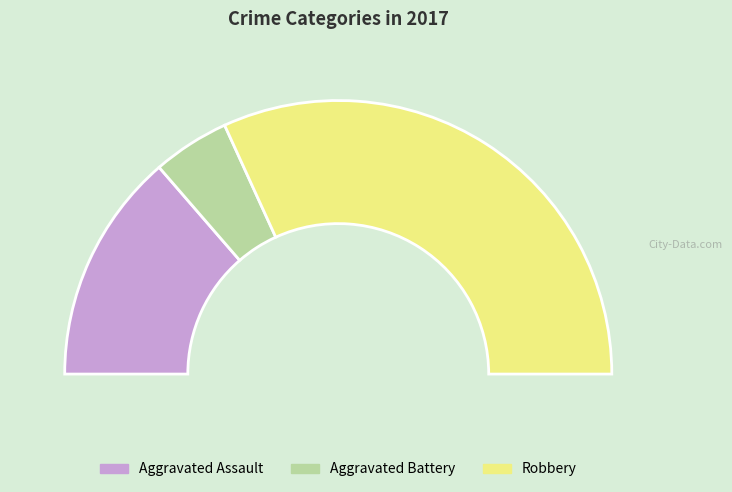

Is it true that Aggravated Battery is 18% of the pie?

False